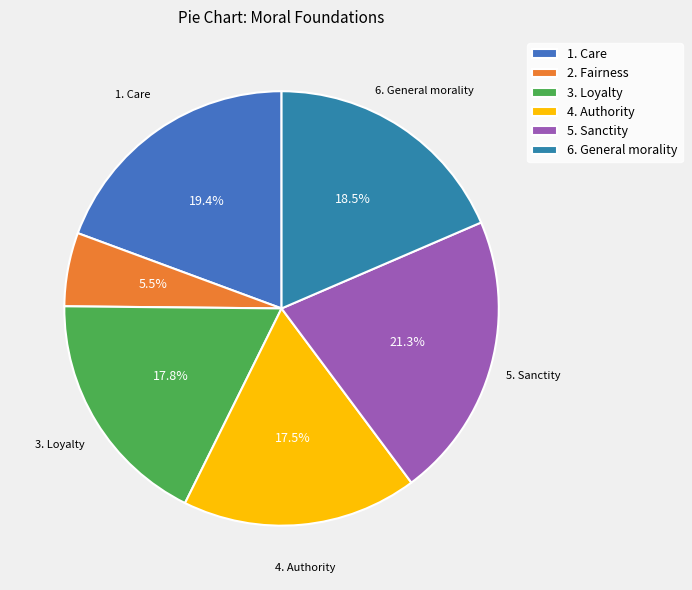

True or false: 4. Authority accounts for 32% of the total.

False